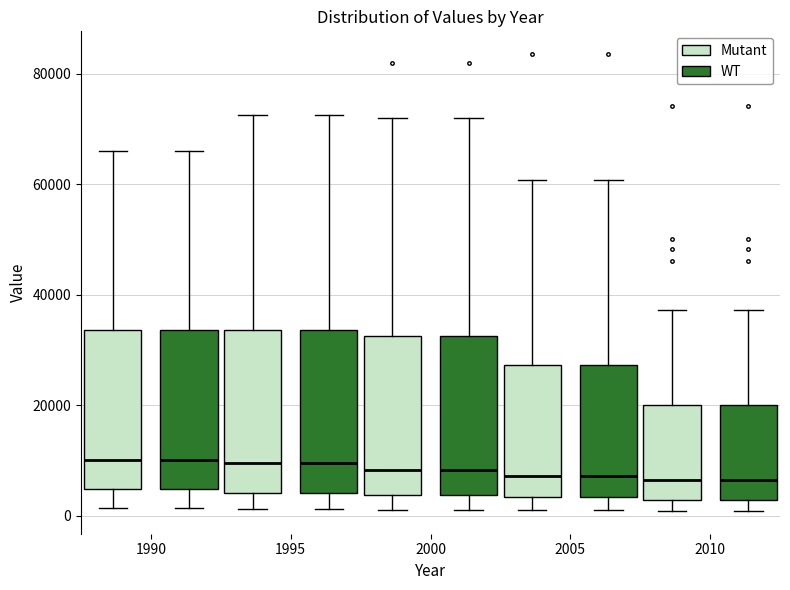

Reading left to right, transcribe this box plot: for each box, give where its median line is, the range the box spans, and where its two whiskers end, as read against the y-axis. The values are not printed on the chart, so give them approximately, as read against the axis.

1990 (Mutant): median 10000, box 4000 to 34000, whiskers 2000 to 66000
1990 (WT): median 10000, box 4000 to 34000, whiskers 2000 to 66000
1995 (Mutant): median 10000, box 4000 to 34000, whiskers 2000 to 72000
1995 (WT): median 10000, box 4000 to 34000, whiskers 2000 to 72000
2000 (Mutant): median 8000, box 4000 to 32000, whiskers 2000 to 72000
2000 (WT): median 8000, box 4000 to 32000, whiskers 2000 to 72000
2005 (Mutant): median 8000, box 4000 to 28000, whiskers 2000 to 60000
2005 (WT): median 8000, box 4000 to 28000, whiskers 2000 to 60000
2010 (Mutant): median 6000, box 2000 to 20000, whiskers 0 to 38000
2010 (WT): median 6000, box 2000 to 20000, whiskers 0 to 38000